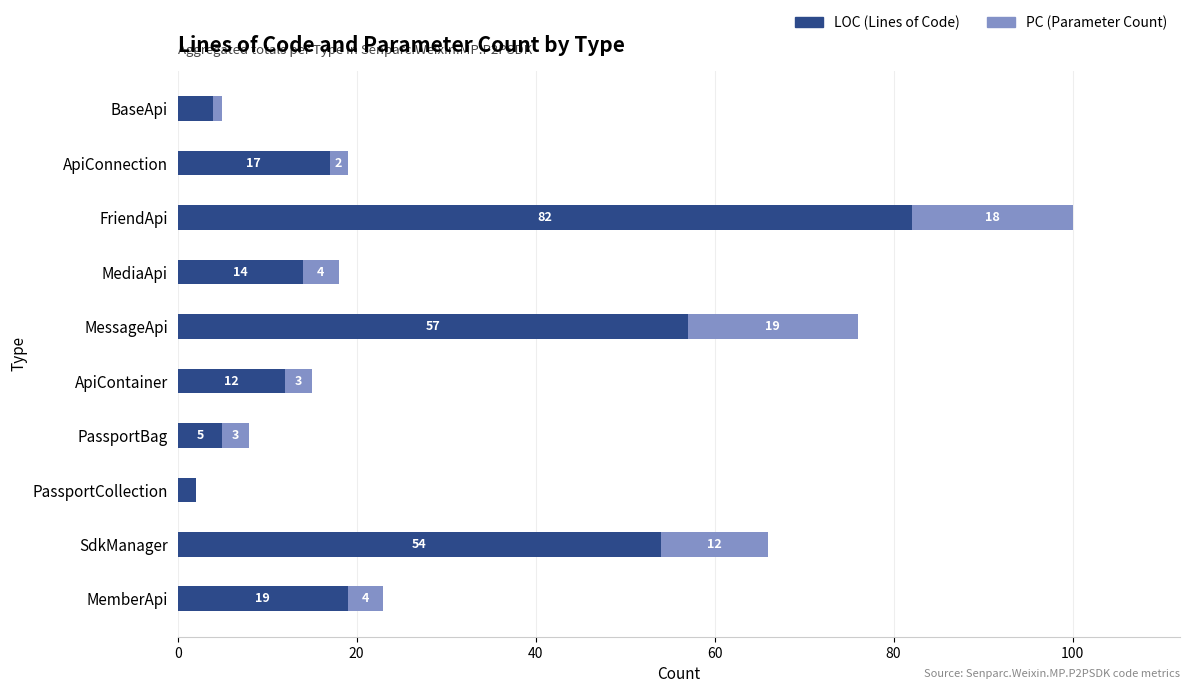

What is the total value across all series at BaseApi?

5